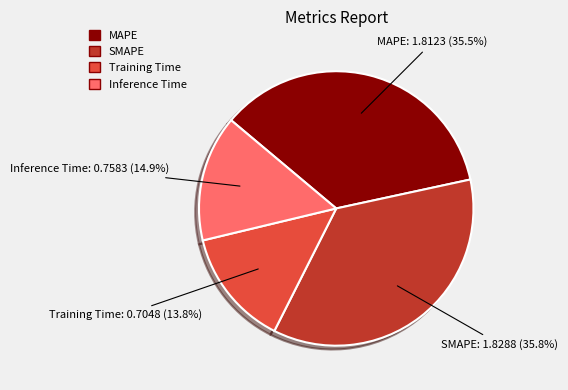

The Inference Time slice represents 15% of the pie. True or false?

True